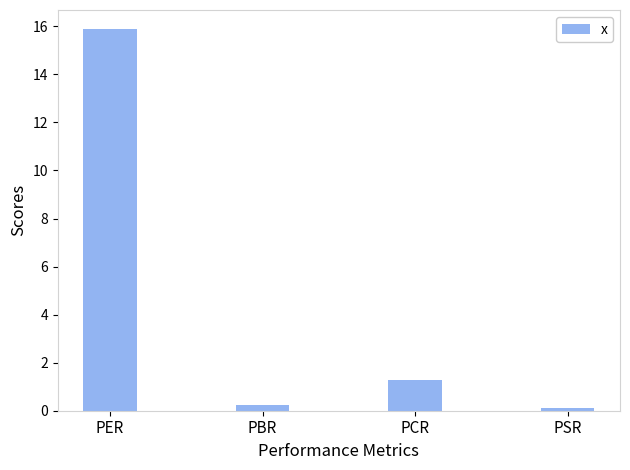

Rank the categories by value from lowest to highest.

PSR, PBR, PCR, PER